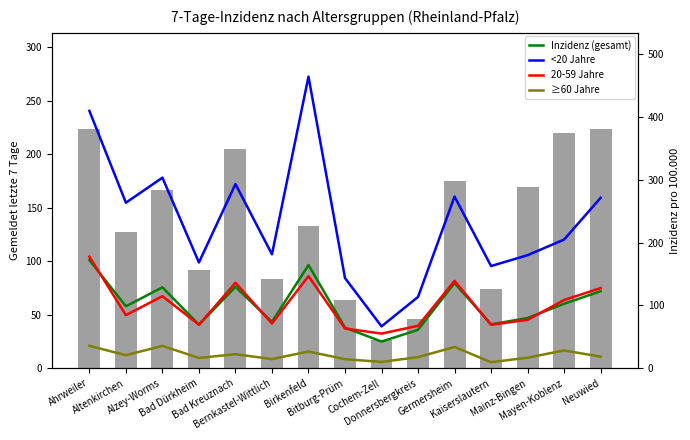

Reading left to right, what are all the values shown in this chart?

Gemeldet 7 Tage: 224.0	127.0	167.0	92.0	205.0	83.0	133.0	64.0	26.0	46.0	175.0	74.0	169.0	220.0	224.0
Inzidenz (gesamt): 172.2	98.6	128.8	69.3	129.5	73.8	164.3	64.6	42.4	61.1	135.6	69.8	79.9	102.6	122.5
<20 Jahre: 409.9	263.6	303.5	168.4	293.3	181.4	464.5	143.6	66.6	113.5	273.4	162.7	180.0	204.9	271.4
20-59 Jahre: 177.6	84.5	114.7	69.2	136.0	71.2	146.6	63.2	55.1	67.5	139.1	69.2	77.0	108.6	127.6
≥60 Jahre: 35.6	20.7	35.5	16.3	22.3	14.5	26.6	14.3	10.0	17.6	33.8	9.5	16.7	28.3	18.3